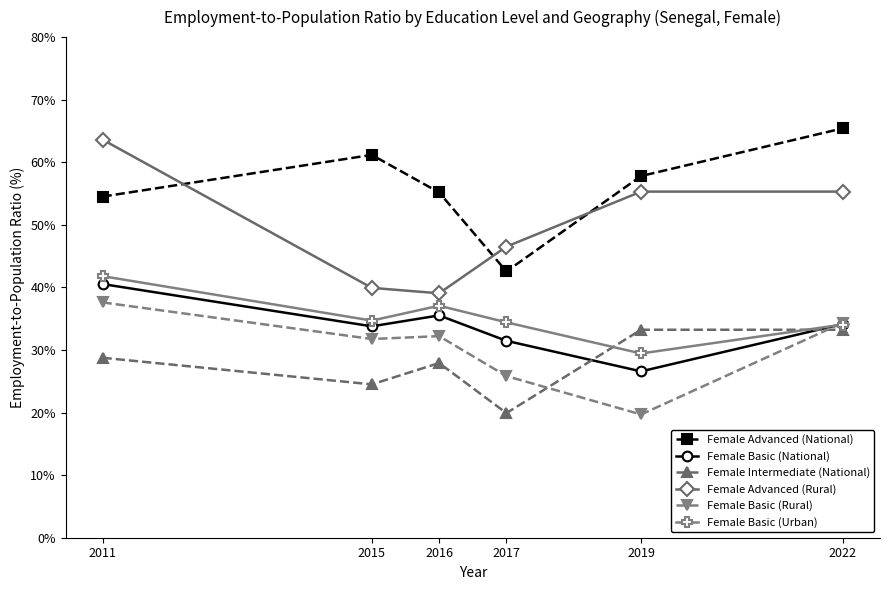

The value of Female Basic (National) at 2019 is 26.6. True or false?

True